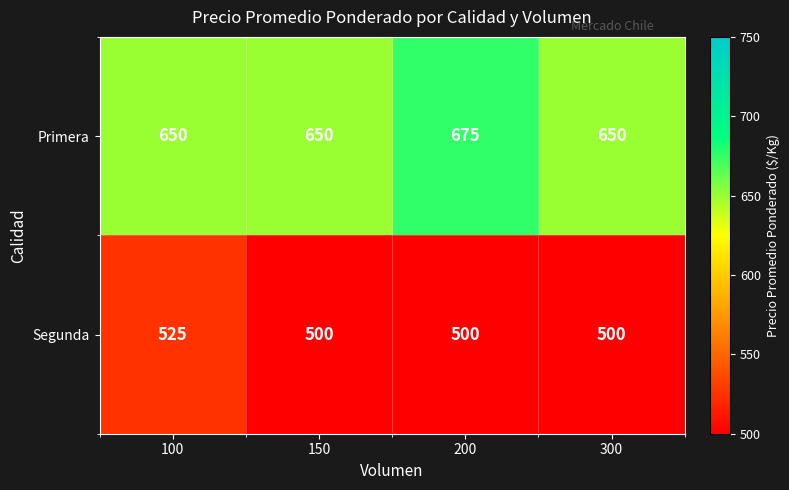

Which series has the largest total across all categories?

Primera